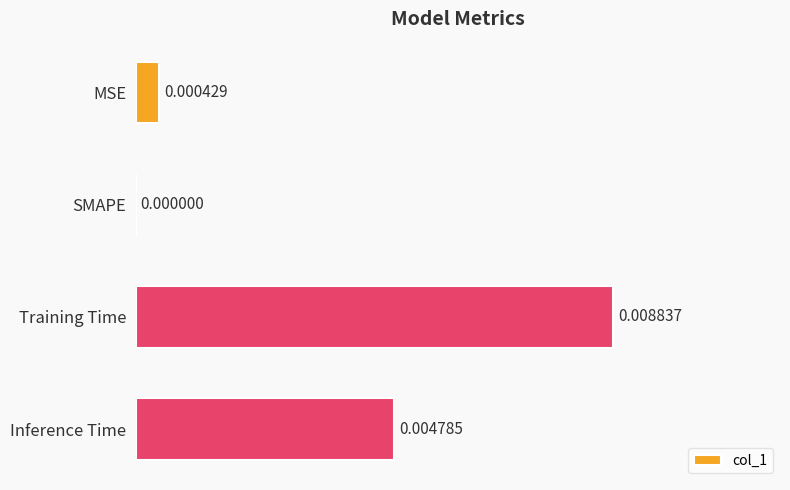

Count the number of categories in the chart.

4